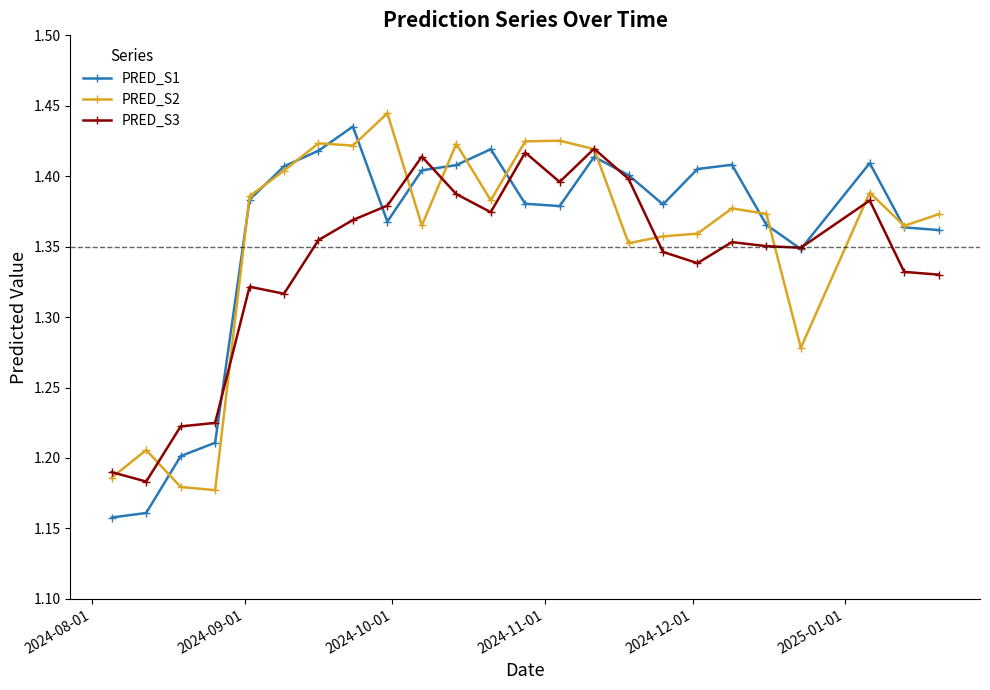

How many PRED_S2 values are between 1 and 2?

24